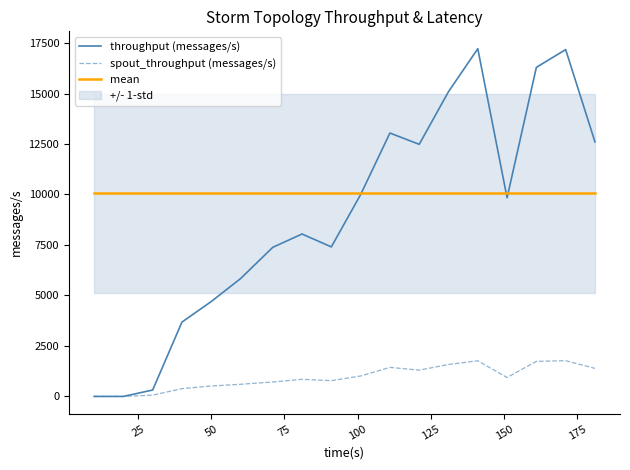

What is the minimum value for mean?

10068.8